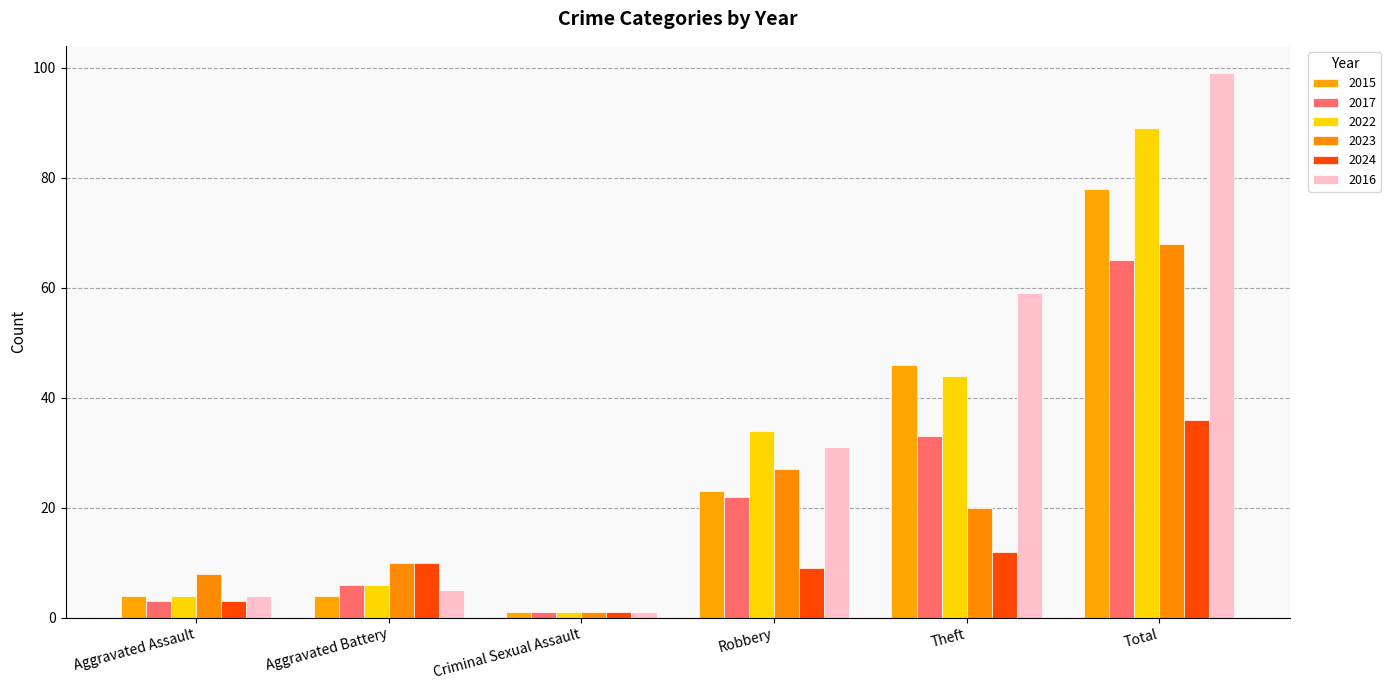

The value of 2023 at Aggravated Battery is 10. True or false?

True